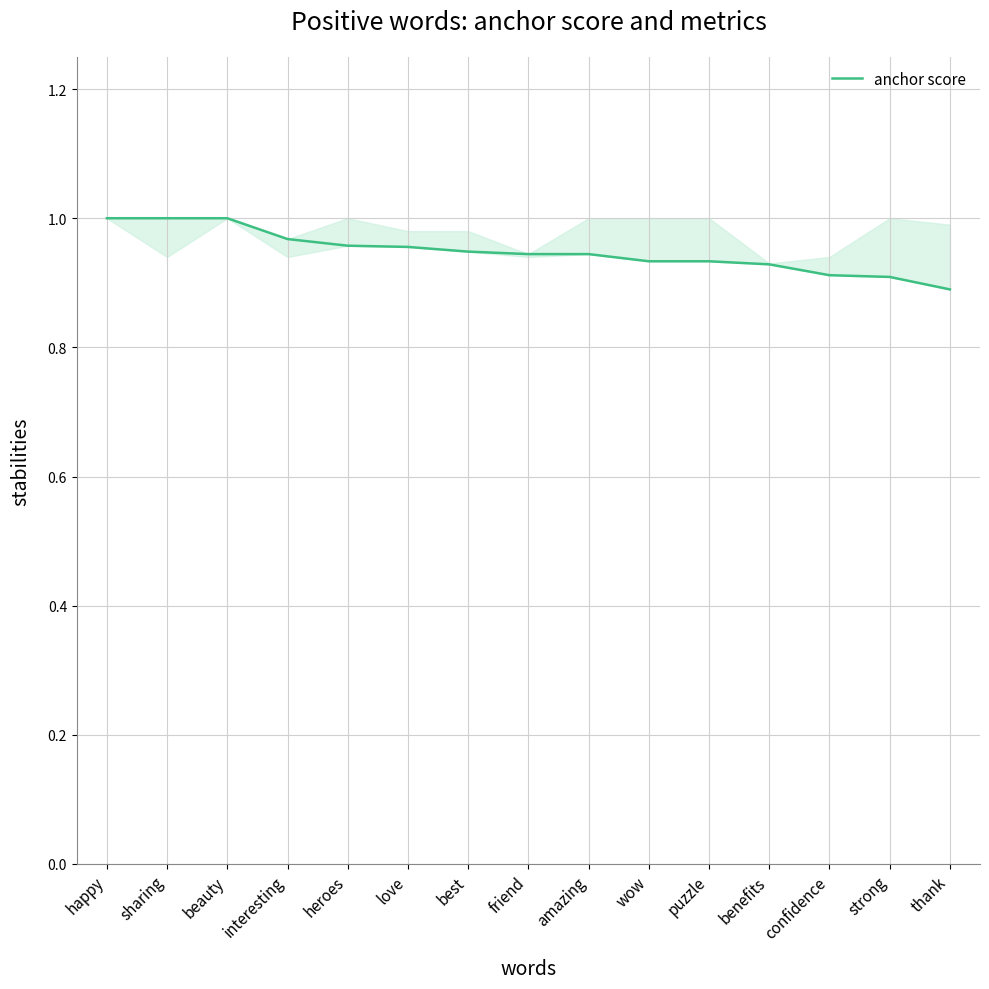

What is the maximum value shown in the chart?

1.0